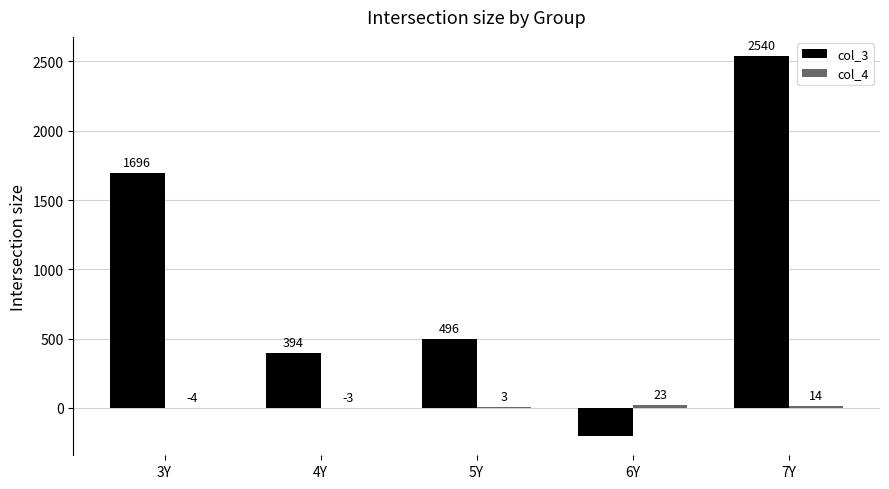

What is the highest value of the col_3 series?

2540